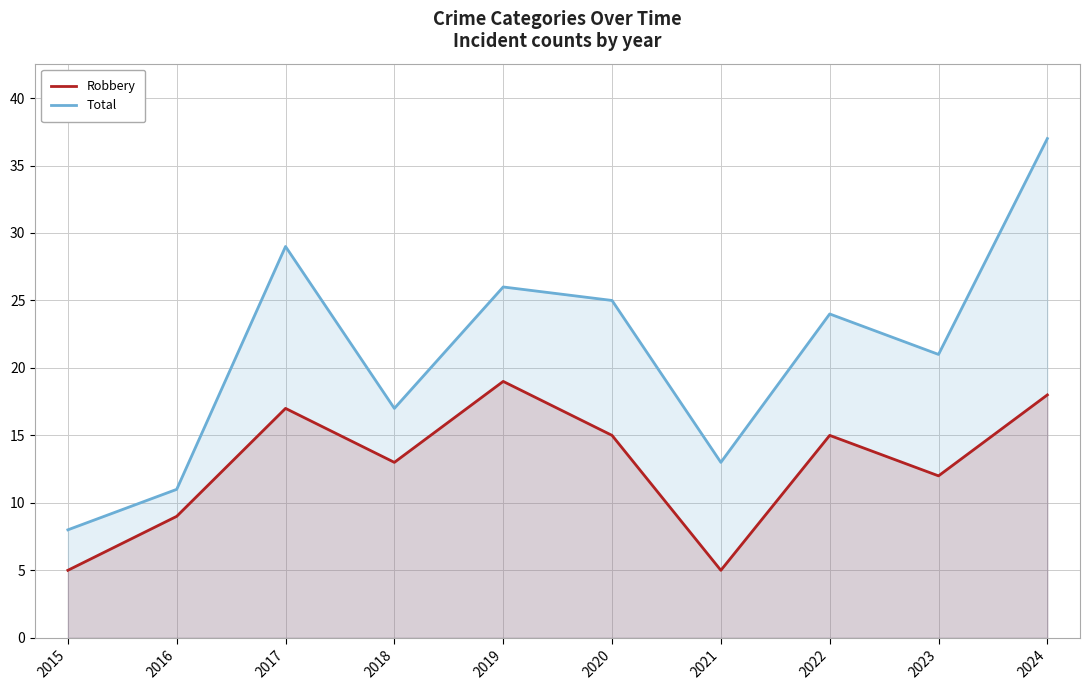

What is the spread (max minus min) of values at 2015?

3